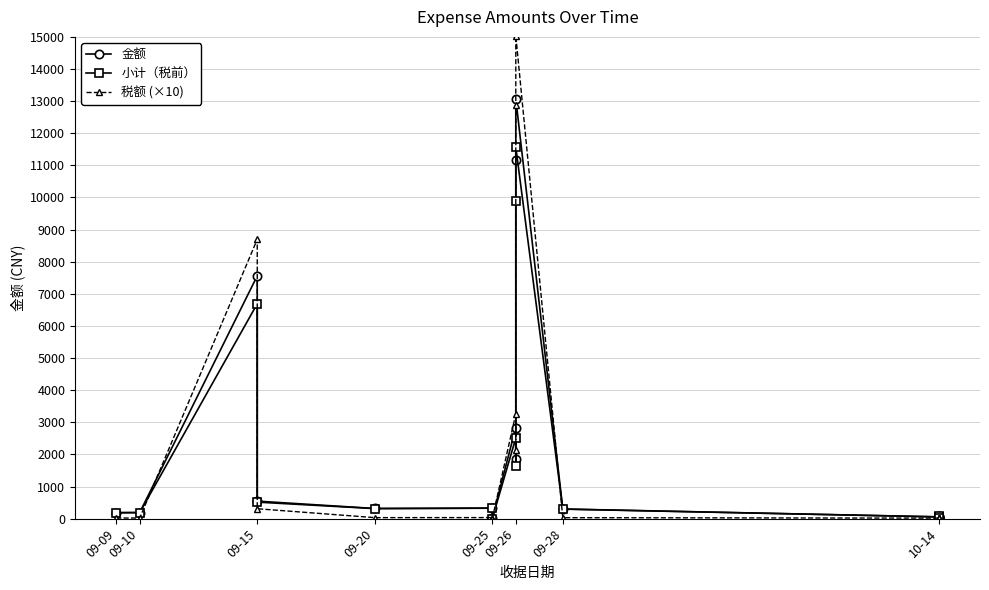

What are all the series names shown in the legend?

金额, 小计（税前）, 税额 (×10)